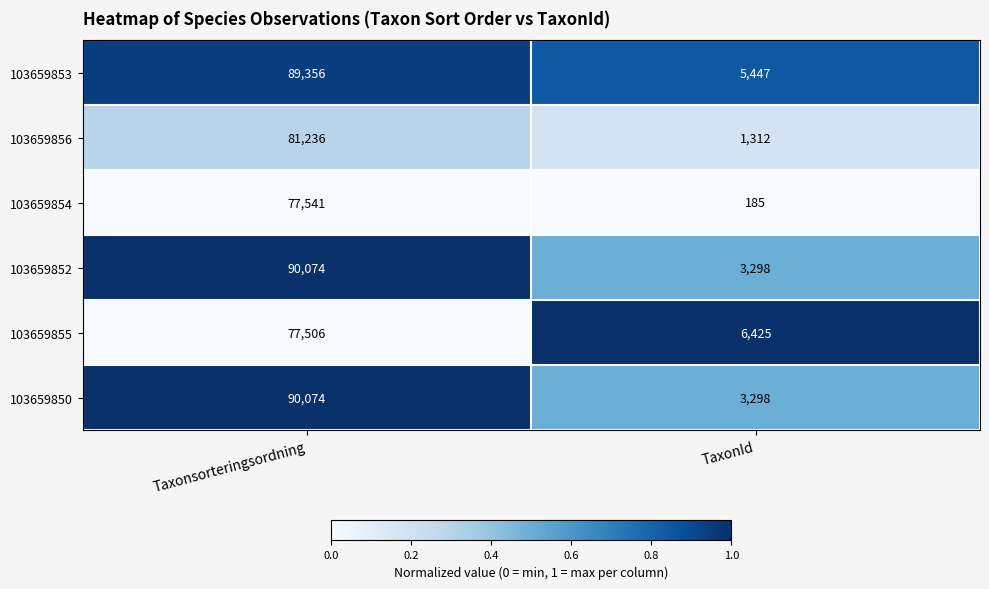

At which category is the sum across all series the highest?

Taxonsorteringsordning